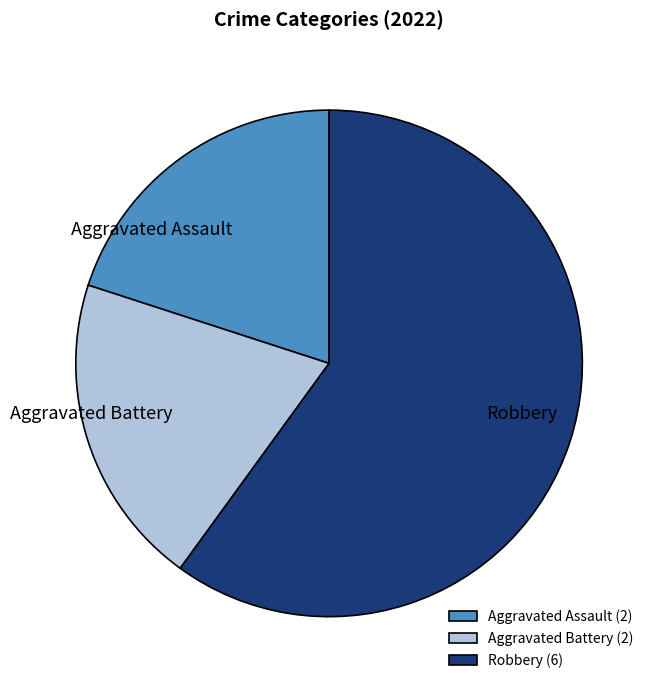

Count the number of slices in the pie.

3